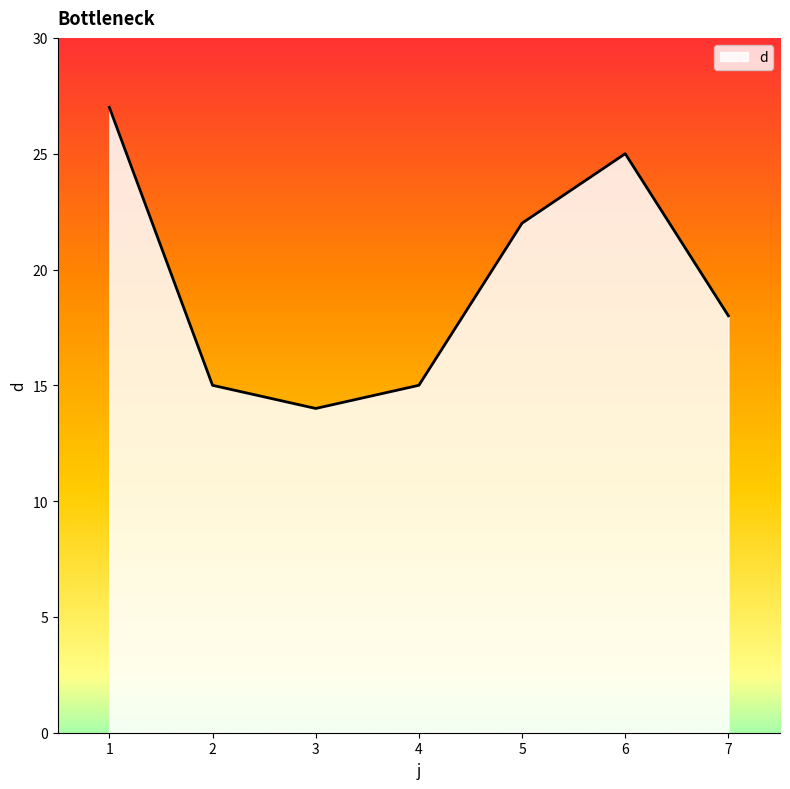

What is the average value?

19